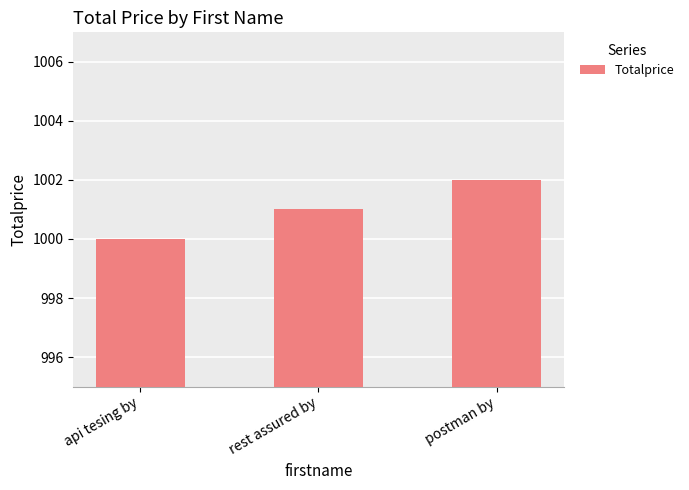

List the labels in order of value, largest first.

postman by, rest assured by, api tesing by